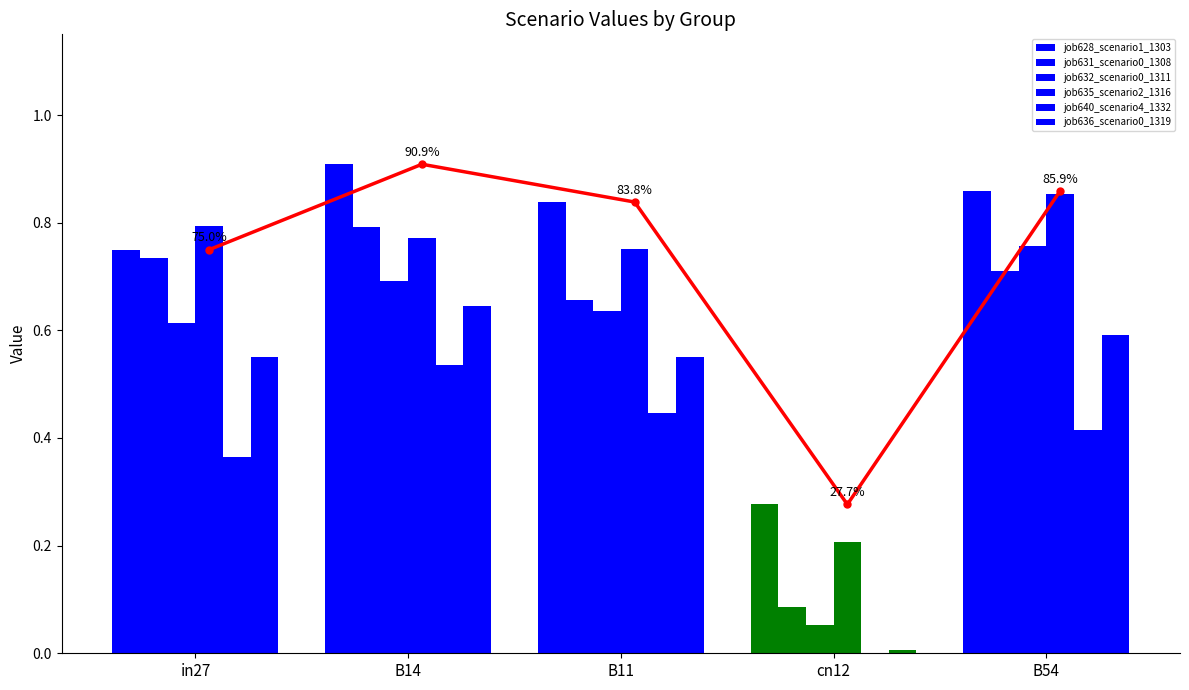

What is the average value of the job631_scenario0_1308 series?

0.6